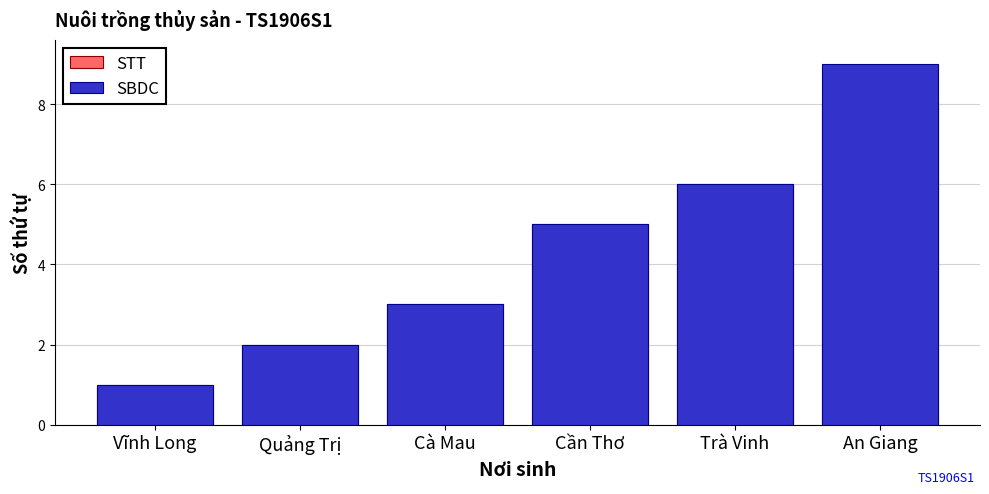

Which category has the highest value across all series?

An Giang